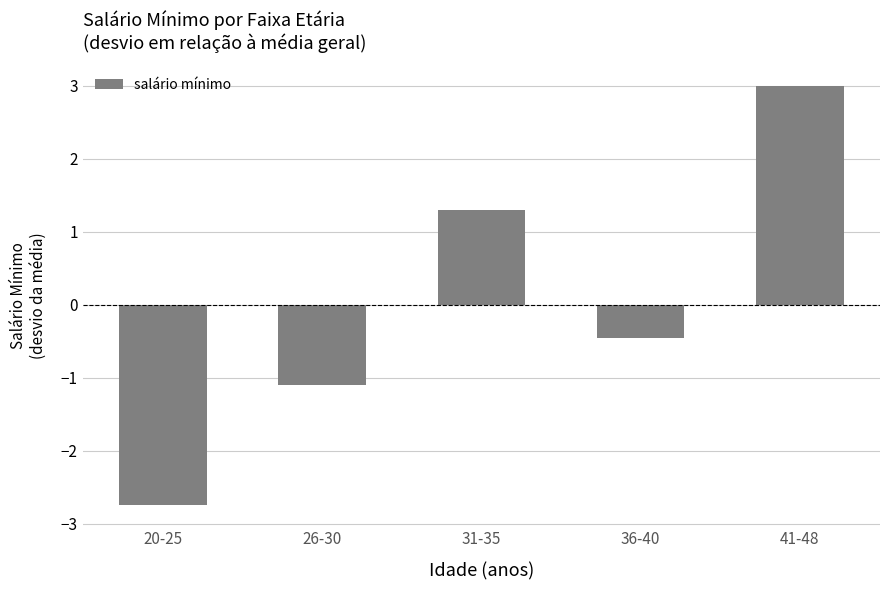

True or false: the data shows -2.7 at 20-25.

True